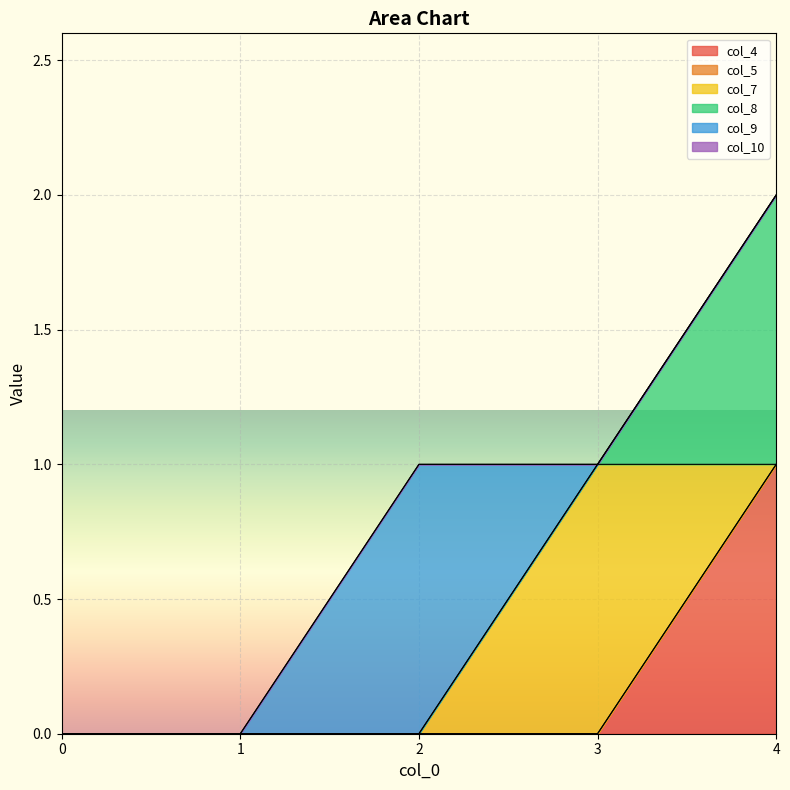

True or false: col_9 has a value of 2 at 2.

False